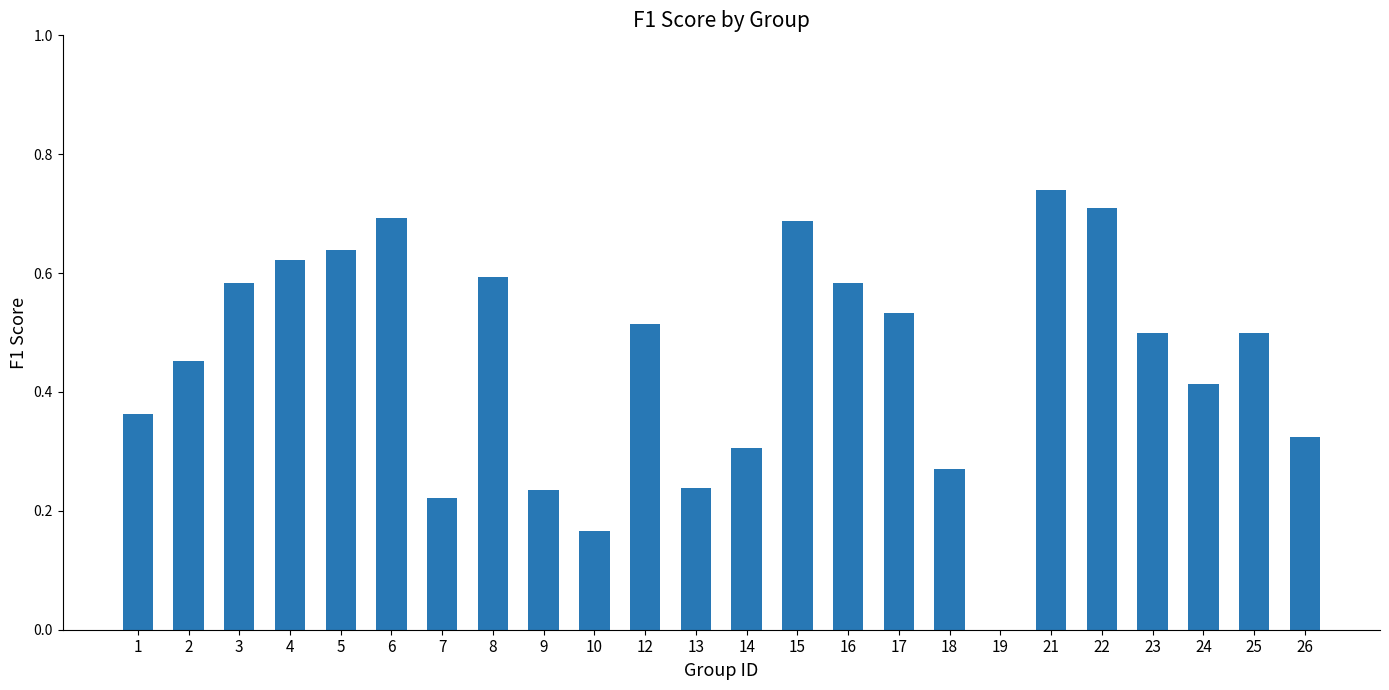

The chart shows a value of 0.4 at 16. True or false?

False